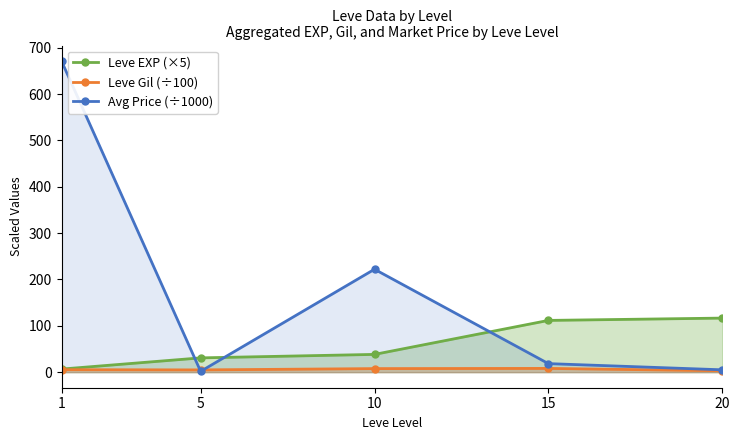

What is the value of the Leve EXP (×5) point at the 5th from the left?

116.7